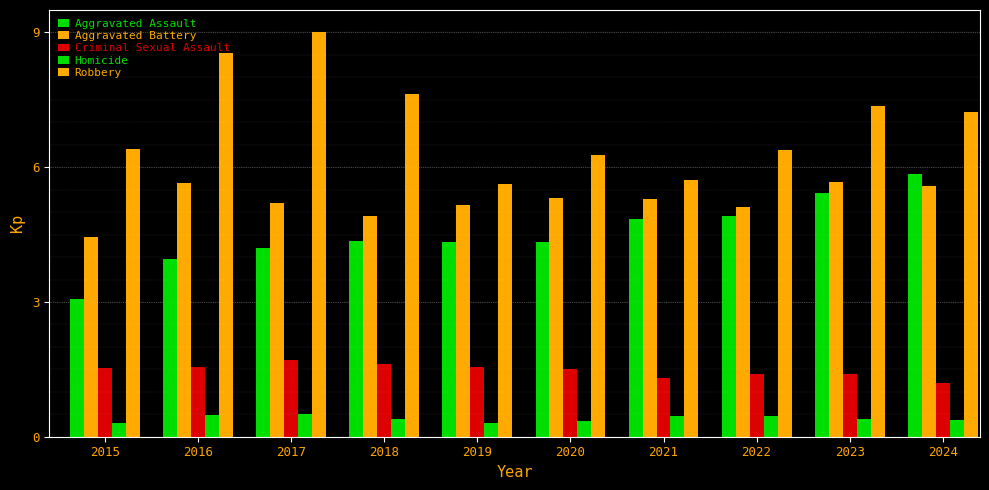

How many bars are there in total?

50